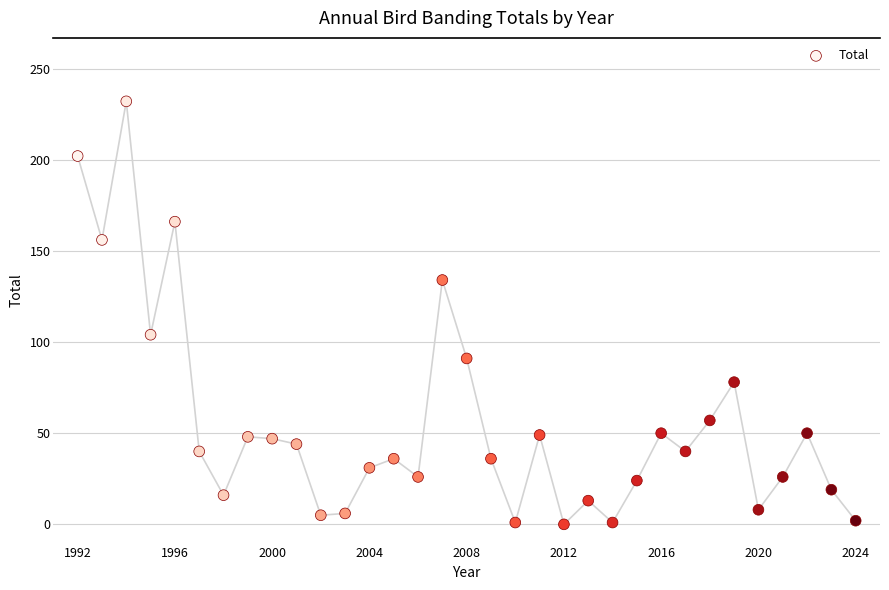

What Y value in the scatter plot is closest to 116?

104